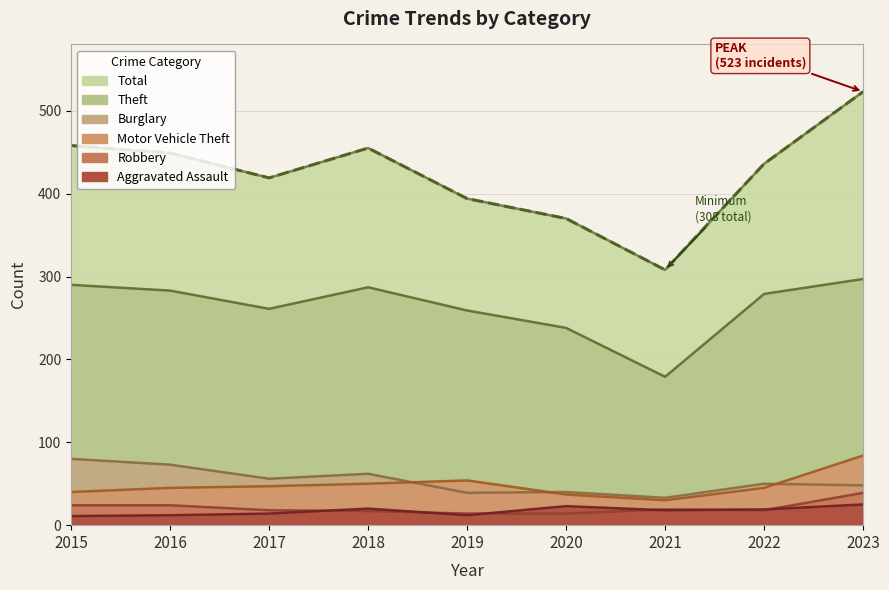

What is the sum of the Burglary values at 2020 and 2022?

90